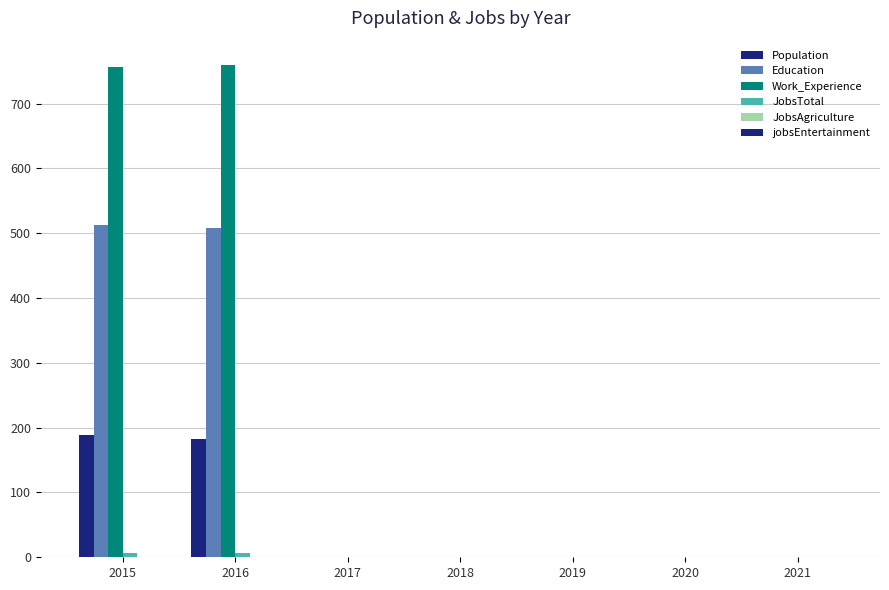

Reading left to right, transcribe all the data shown in this chart.

Population: 189	183	1	1	1	1	1
Education: 513	508	1	1	1	1	1
Work_Experience: 756	759	1	1	1	1	1
JobsTotal: 6	7	1	1	1	1	1
JobsAgriculture: 1	1	1	1	1	1	1
jobsEntertainment: 1	1	1	1	1	1	1